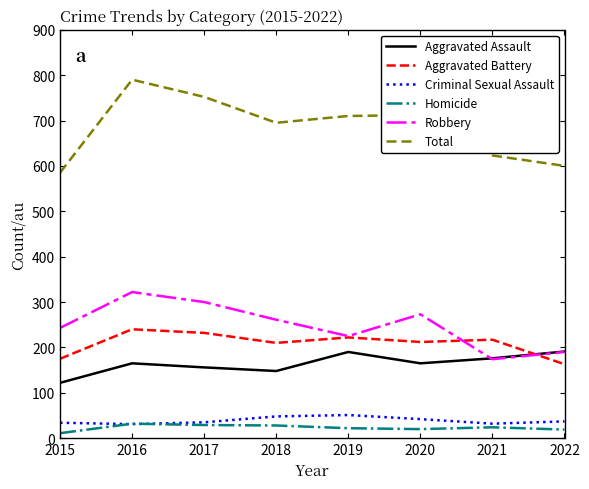

What is the approximate value of Homicide at 2016?

32